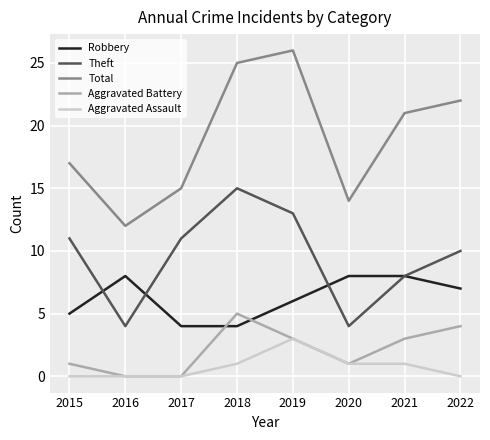

The value of Aggravated Assault at 2017 is -2. True or false?

False